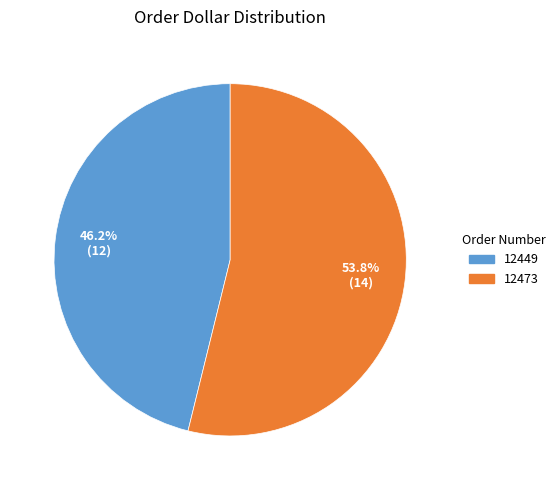

To the nearest percent, what is the difference between the 12449 and 12473 slice percentages?

8%